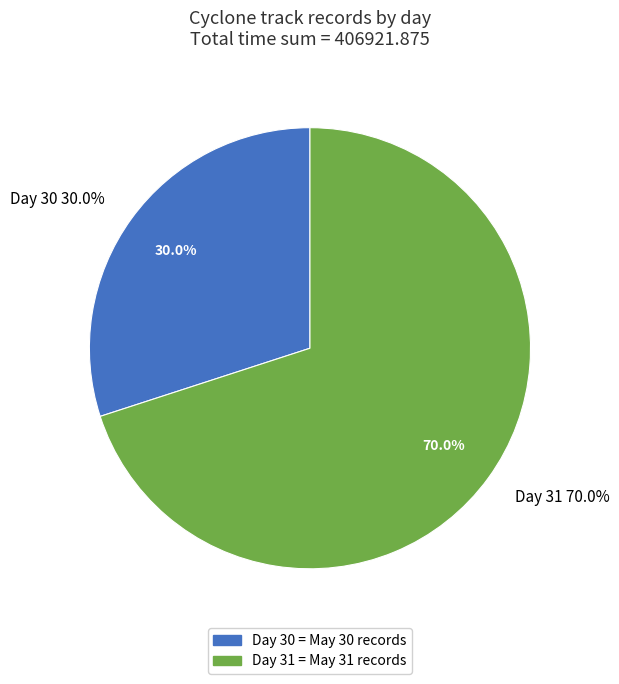

Which has a higher value, 30 or 31?

31